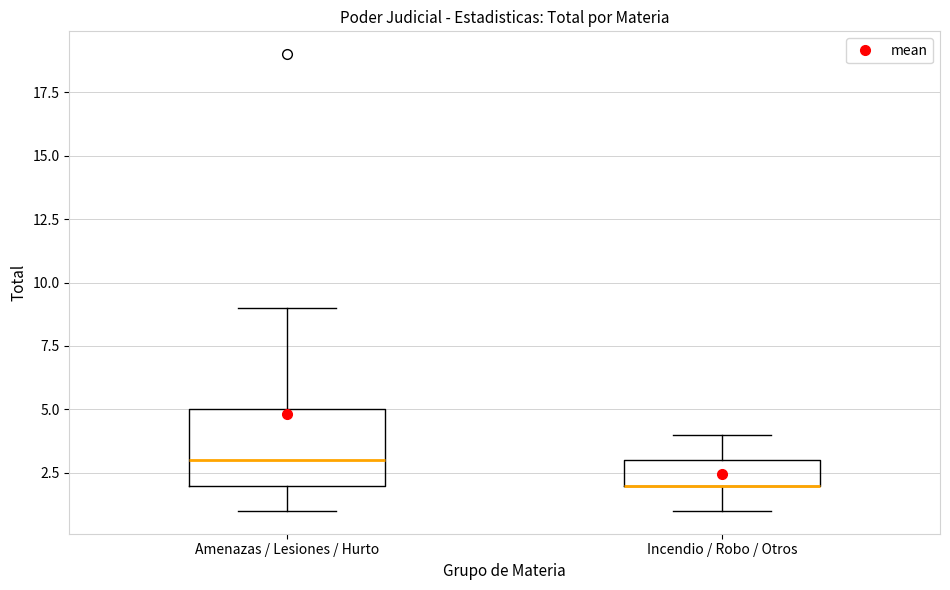

Comparing the boxes themselves (not the whiskers), which one is the tallest?

Amenazas / Lesiones / Hurto